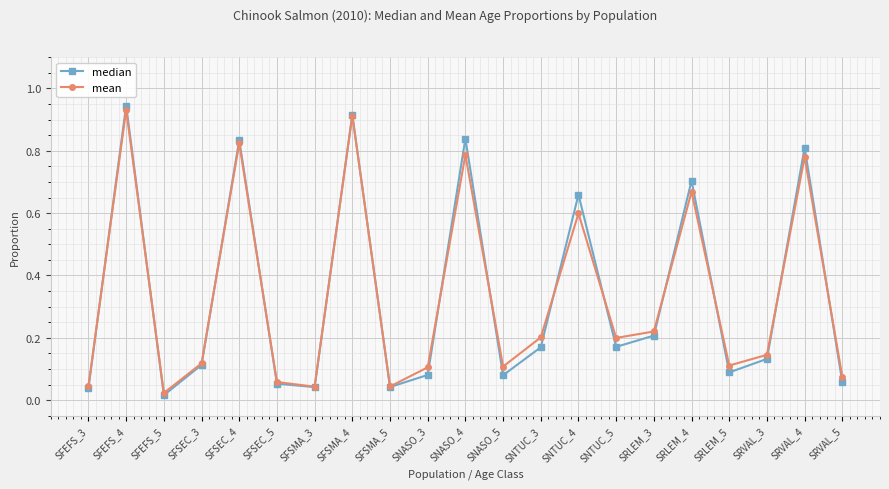

At which category does the chart reach its peak across all series?

SFEFS_4